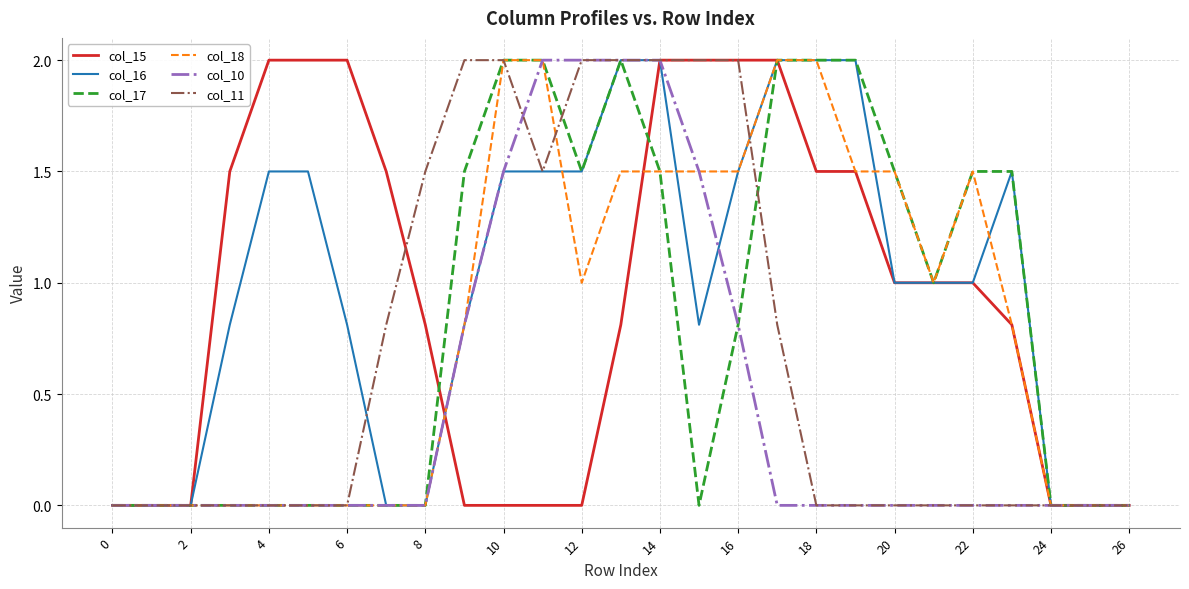

What is the sum of all col_10 values?

12.6